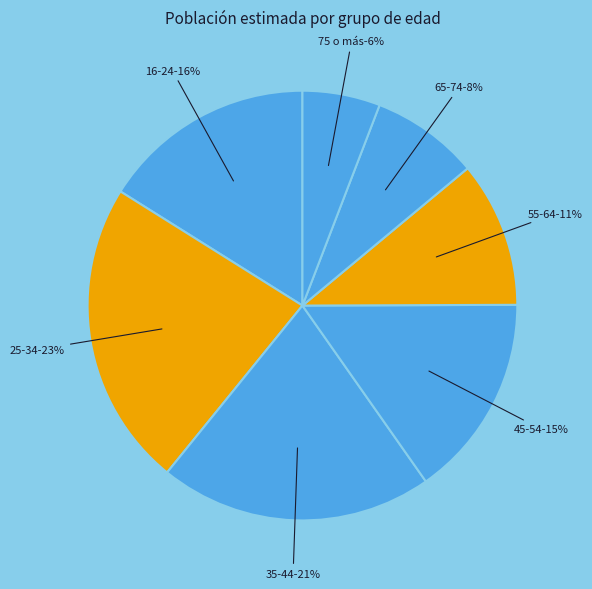

Which has a higher value, 16-24 or 65-74?

16-24